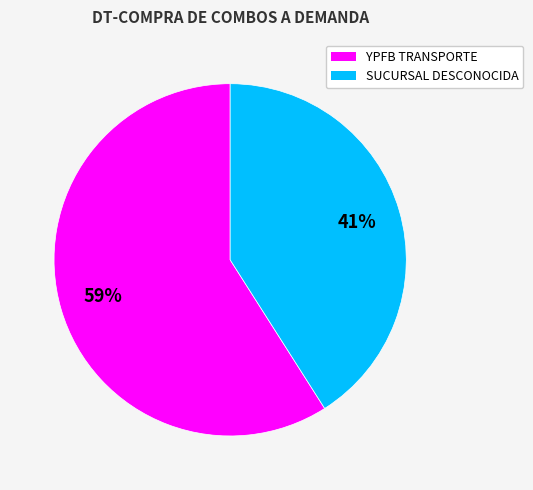

To the nearest percent, what portion does YPFB TRANSPORTE represent?

59%